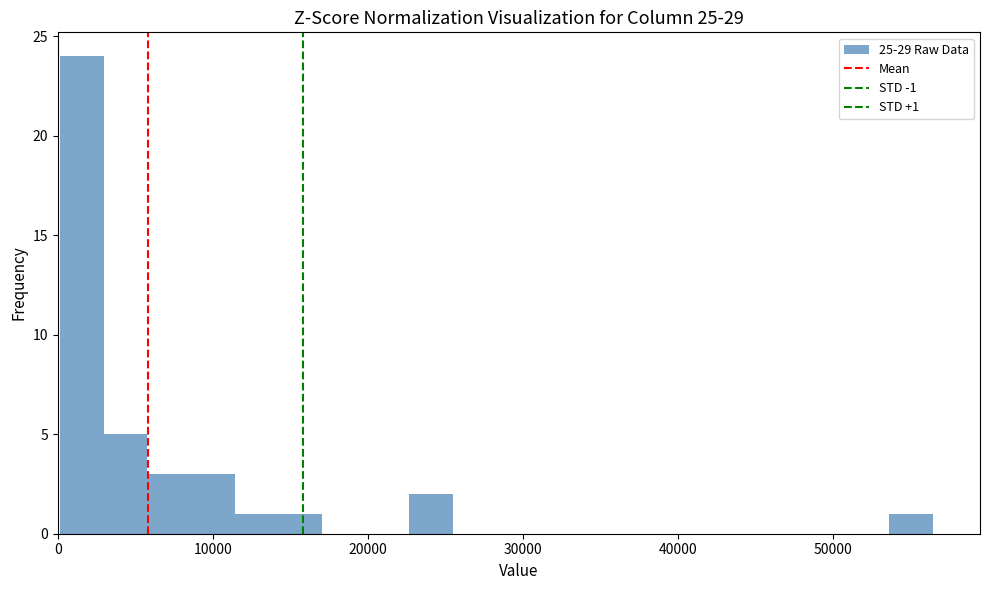

Around what value on the x-axis is the tallest bar? Give the approximate position of its centre, as read against the axis.

2000